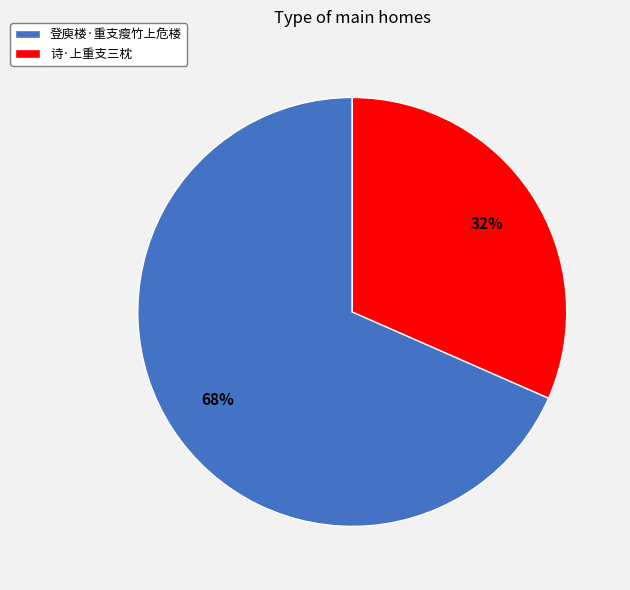

Which category has the biggest portion of the pie?

登庾楼·重支瘦竹上危楼